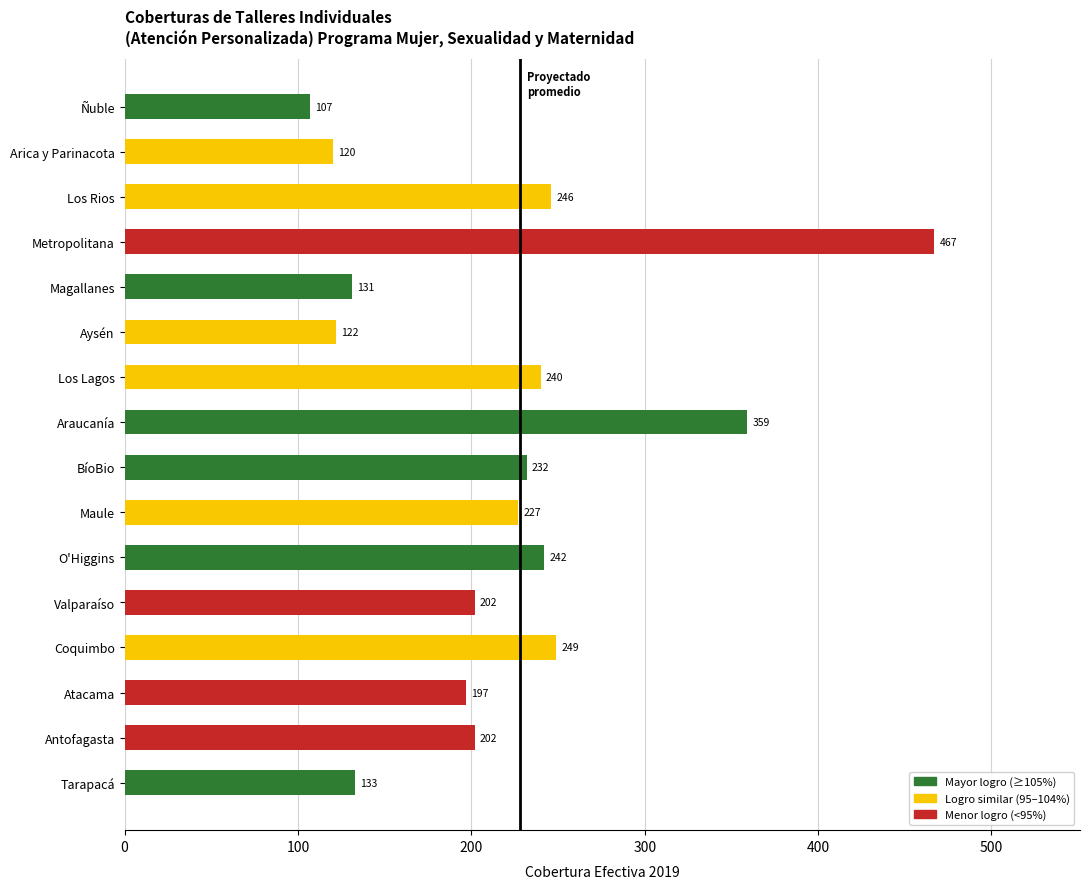

What is the greatest value displayed?

467